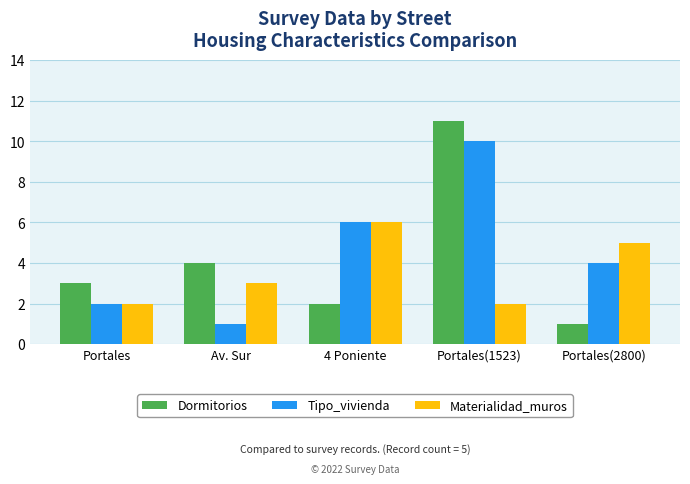

How many data points in Dormitorios are less than 3?

2